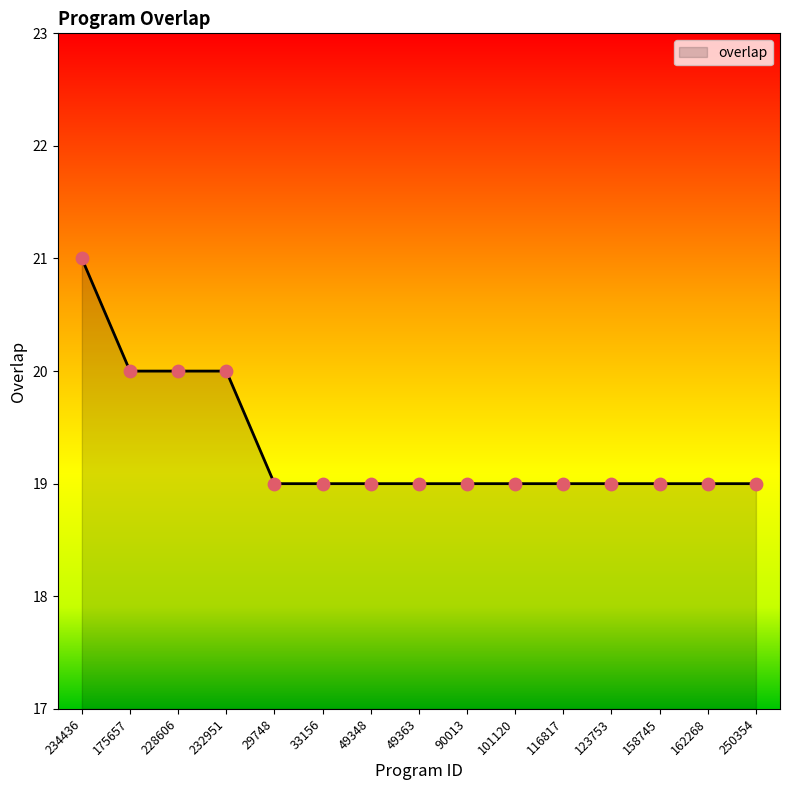

What is the ratio of the value at 175657 to the value at 158745?

1.1